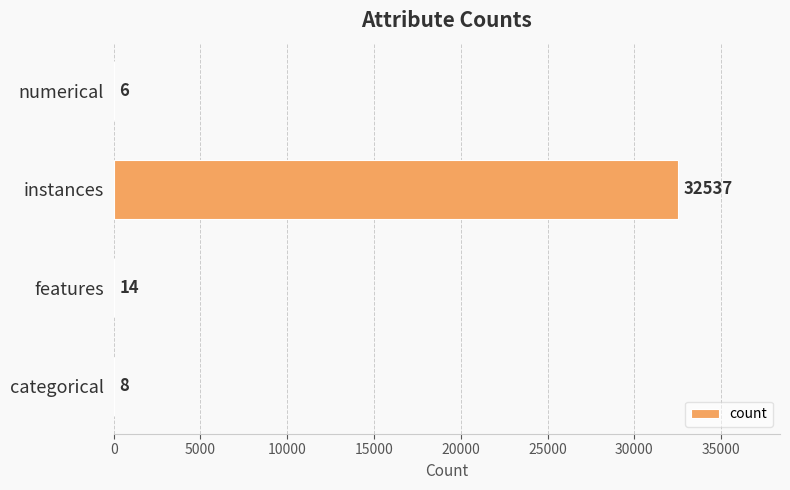

What is the approximate value at numerical?

6